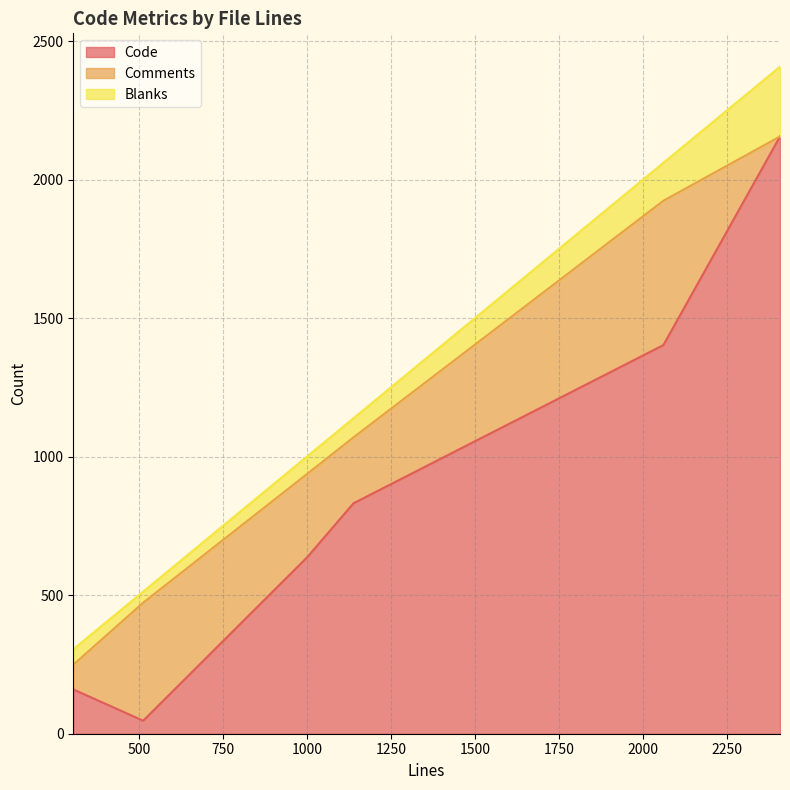

What is the sum of the Comments values at 513 and 2061?

947